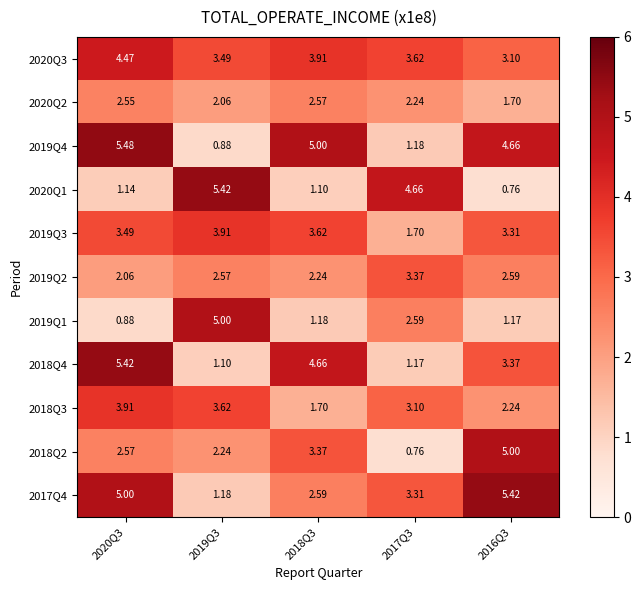

Is the value of 2020Q1 at 2018Q3 greater than the value of 2019Q3 at 2020Q3?

No